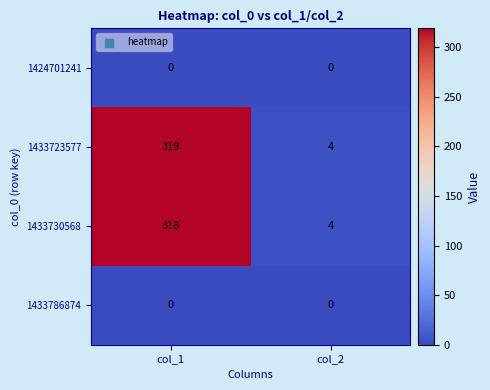

Is the value of 1433786874 at col_1 greater than the value of 1433723577 at col_1?

No